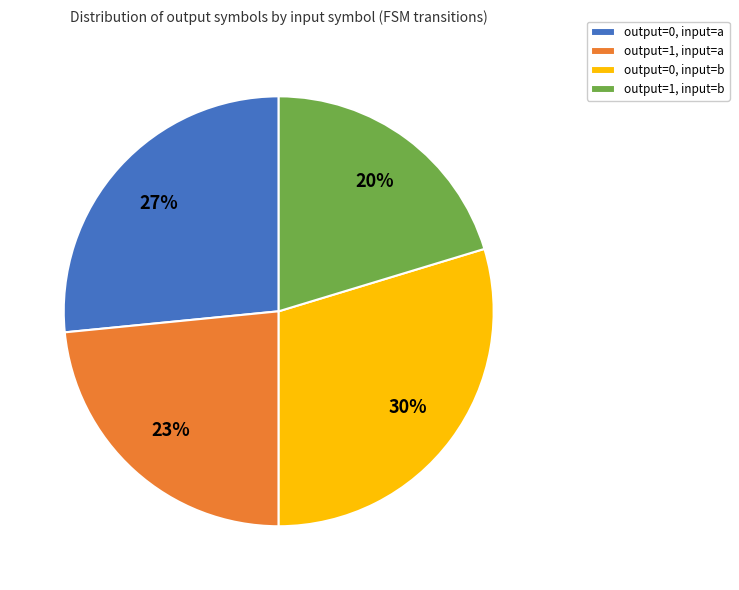

How many segments does this pie chart have?

4